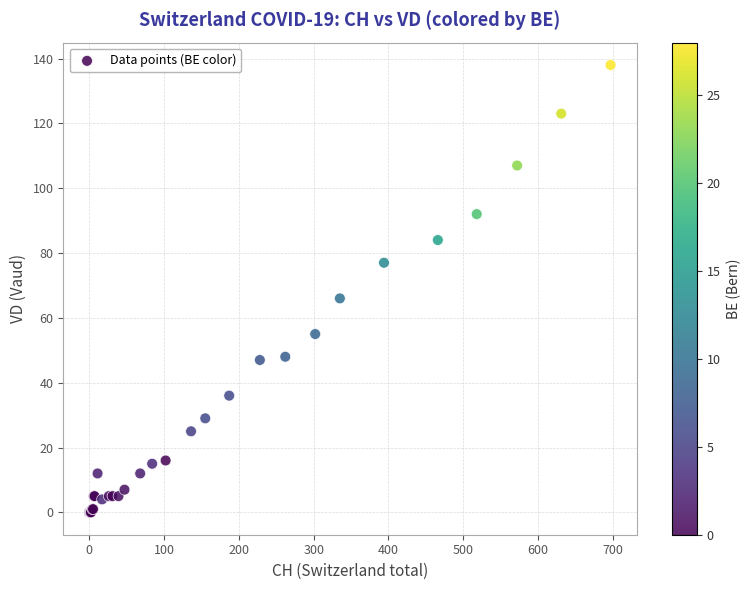

What Y value in the scatter plot is closest to 69?

66